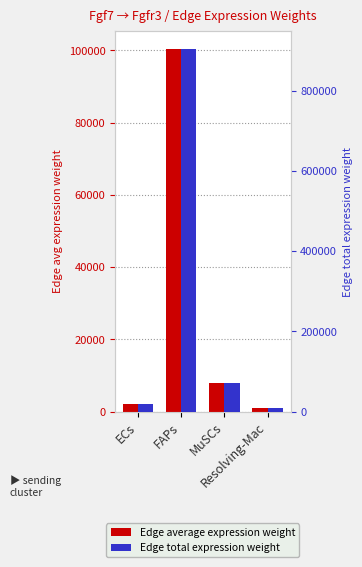

What is the difference between the highest and lowest values at Resolving-Mac?

9139.6